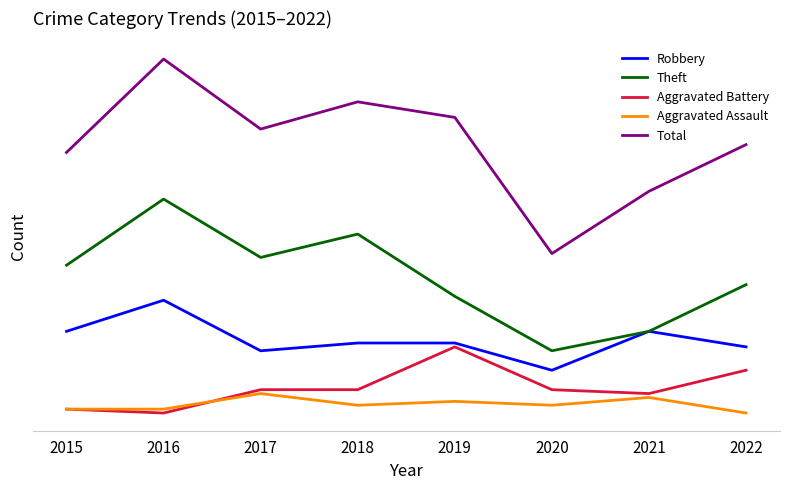

What are all the series names shown in the legend?

Robbery, Theft, Aggravated Battery, Aggravated Assault, Total